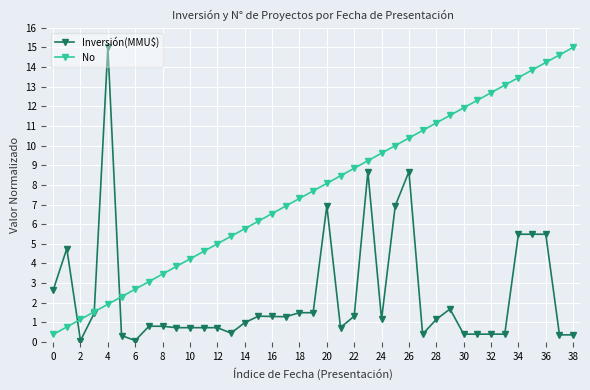

True or false: Inversión(MMU$) has more than 0 points higher than both neighbors.

True